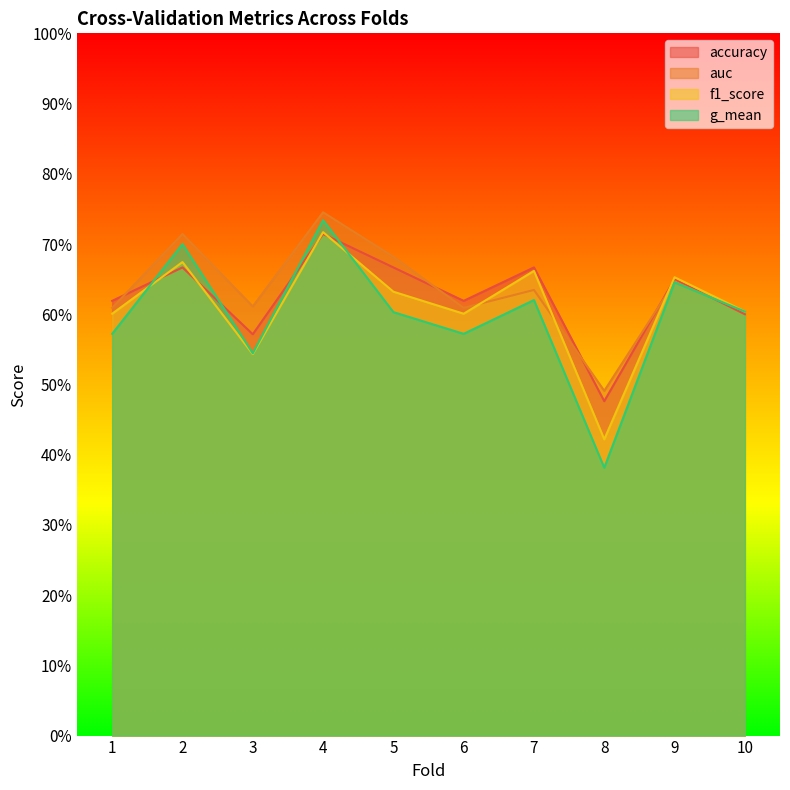

How many lines are shown in the chart?

4